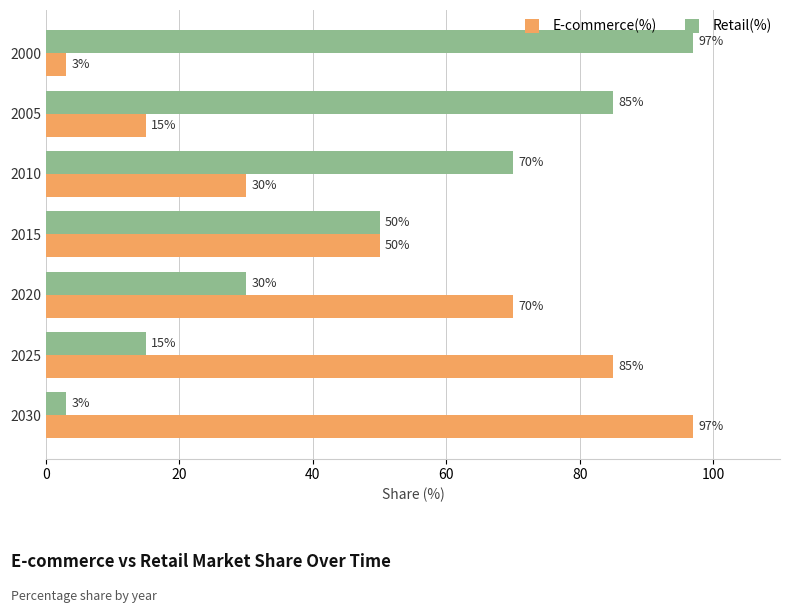

Where is E-commerce(%) nearest to the value 50?

2015